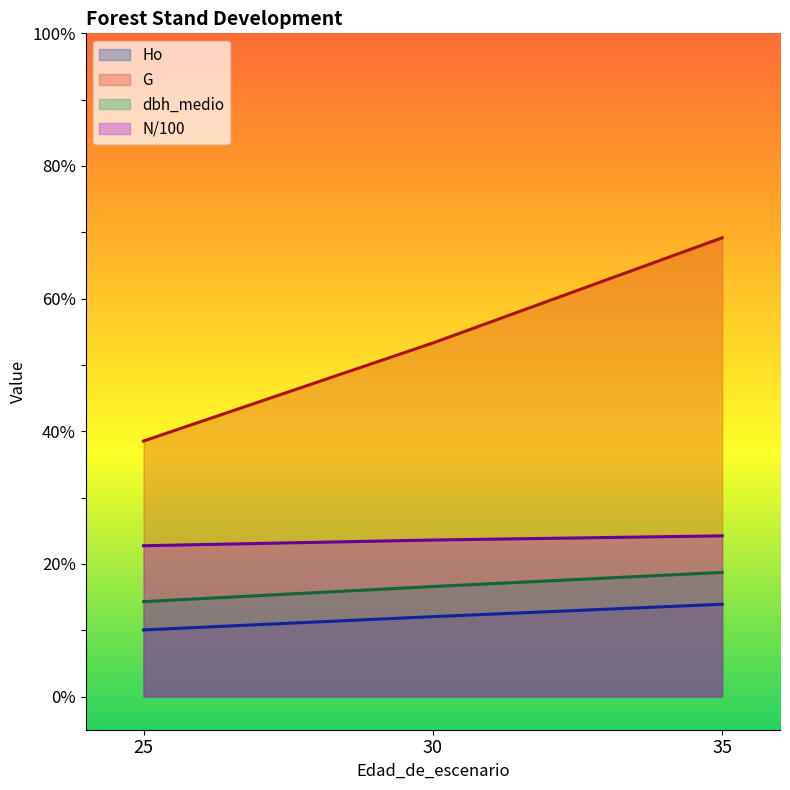

Reading left to right, extract all data points from this chart.

Ho: 10.1	12.1	13.9
G: 38.5	53.3	69.2
N: 22.7	23.6	24.2
dbh_medio: 14.3	16.6	18.7